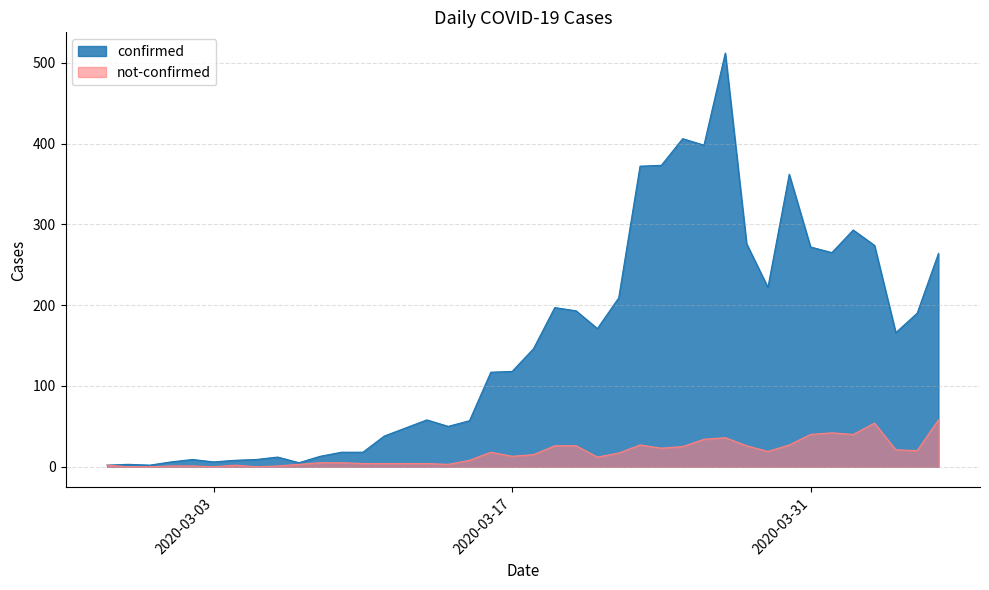

Where is not-confirmed nearest to the value 29?

2020-03-23